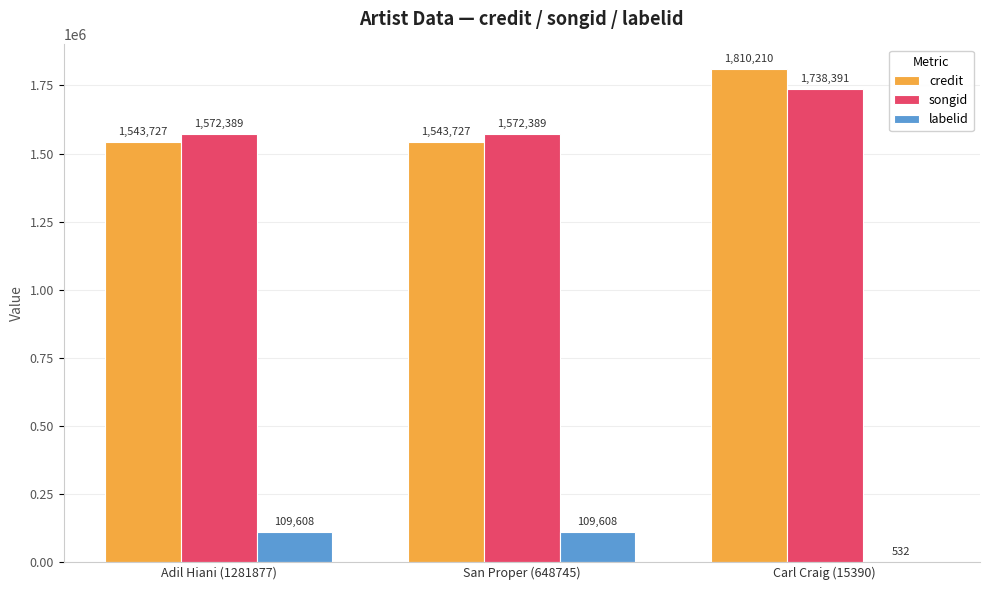

Reading right to left, extract all data points from this chart.

credit: 1810210	1543727	1543727
songid: 1738391	1572389	1572389
labelid: 532	109608	109608